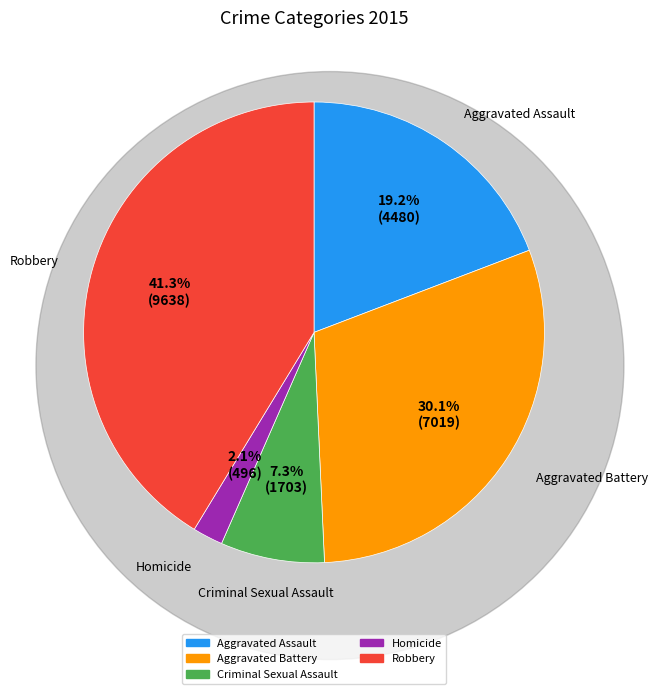

Rank the categories by value from lowest to highest.

Homicide, Criminal Sexual Assault, Aggravated Assault, Aggravated Battery, Robbery